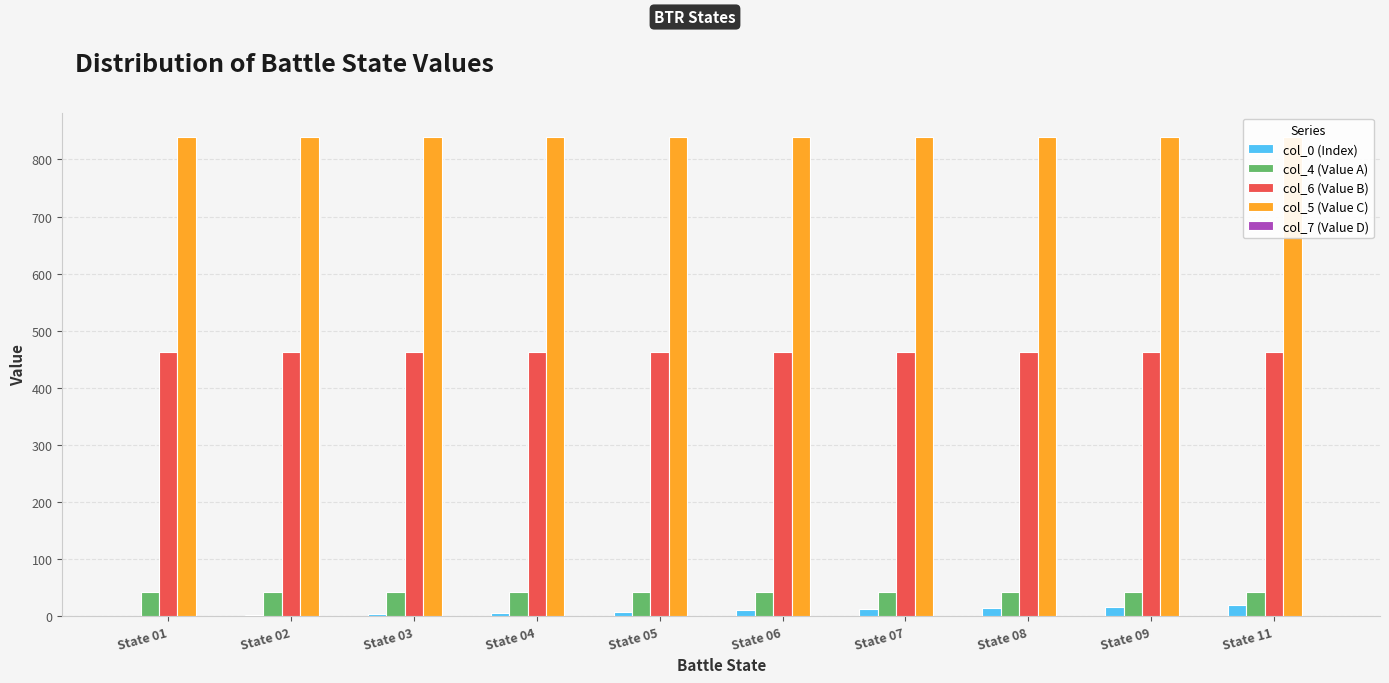

The value of col_4 (Value A) at State 09 is 13. True or false?

False